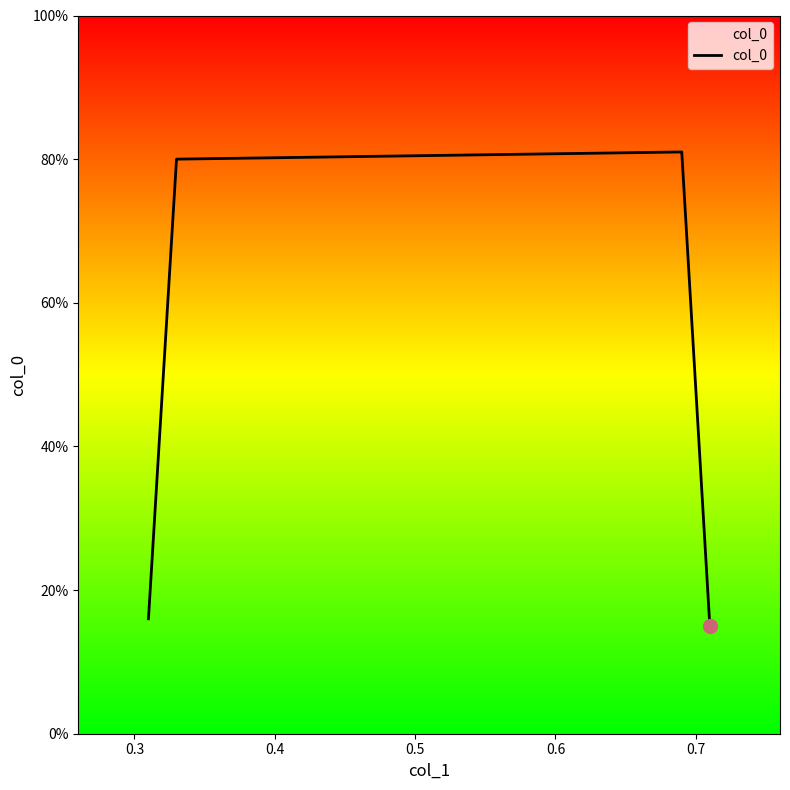

Is this an area chart (filled region under the line)?

Yes